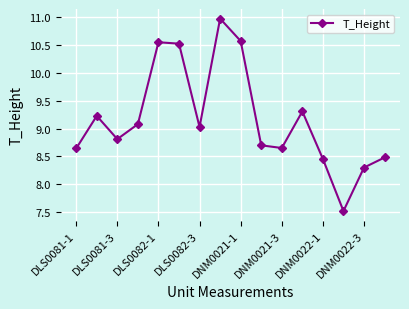

How many points are higher than both their immediate neighbors (excluding endpoints)?

4